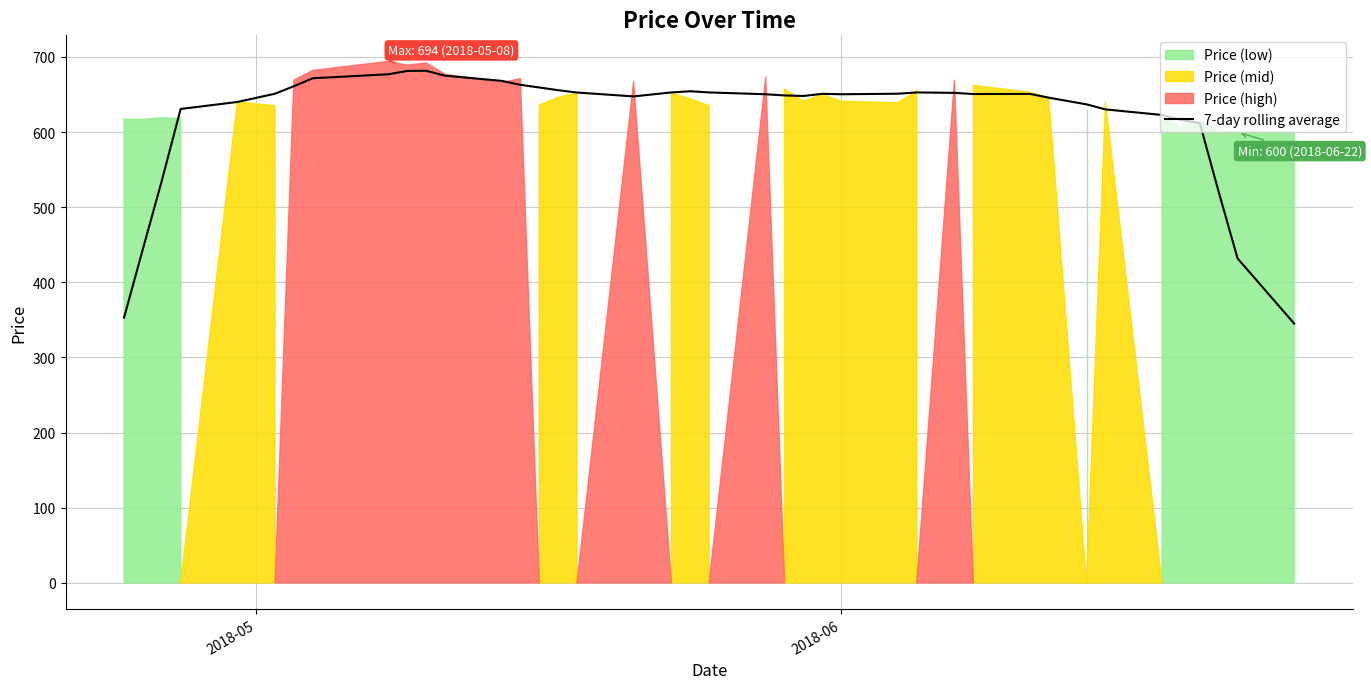

What is the value of the 34th point from the left?

630.1